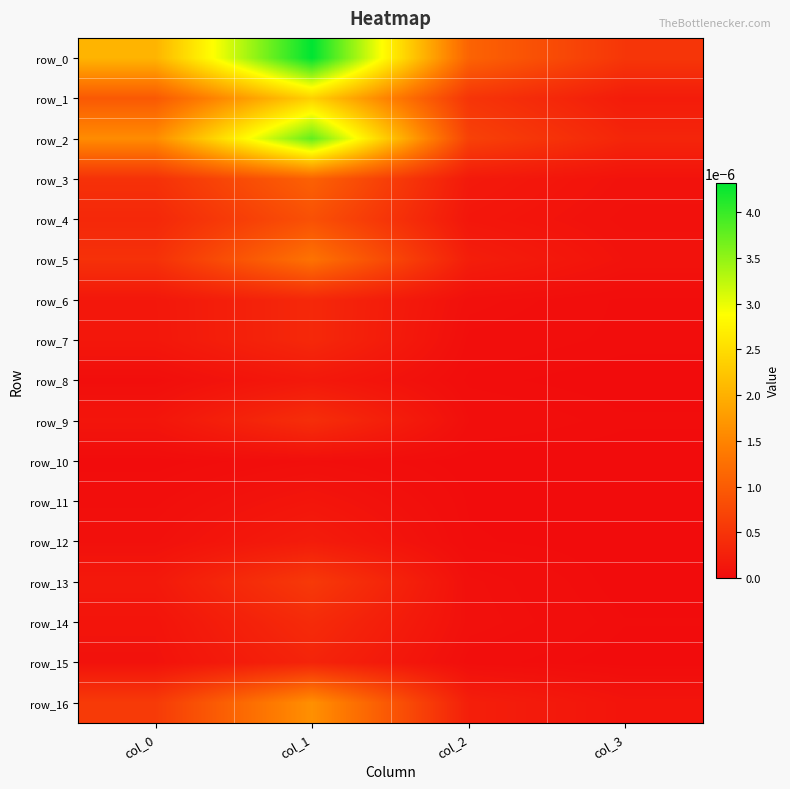

At col_1, list the series in order from smallest to largest.

row_10, row_11, row_8, row_12, row_15, row_6, row_7, row_14, row_9, row_13, row_4, row_3, row_5, row_16, row_1, row_2, row_0